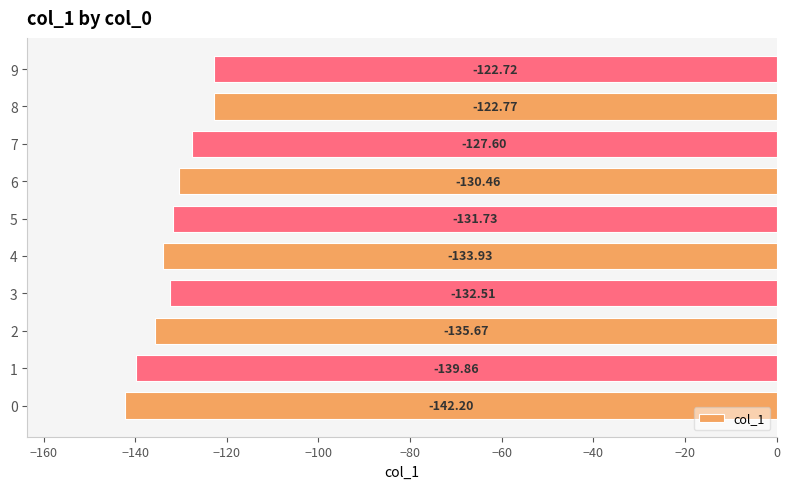

List the labels in order of value, largest first.

9, 8, 7, 6, 5, 3, 4, 2, 1, 0